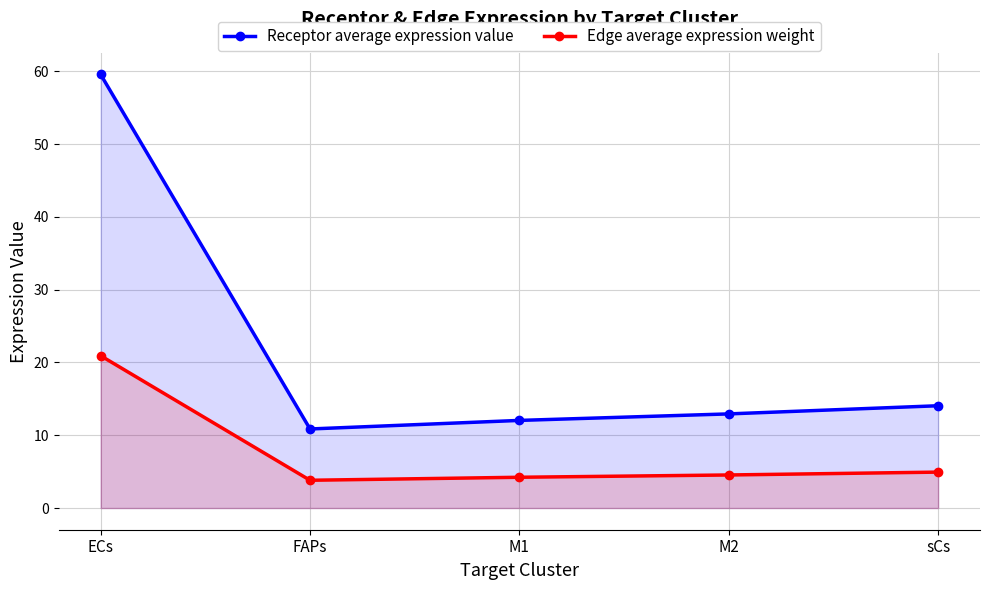

Rank the series by their maximum value, from highest to lowest.

Receptor average expression value, Edge average expression weight